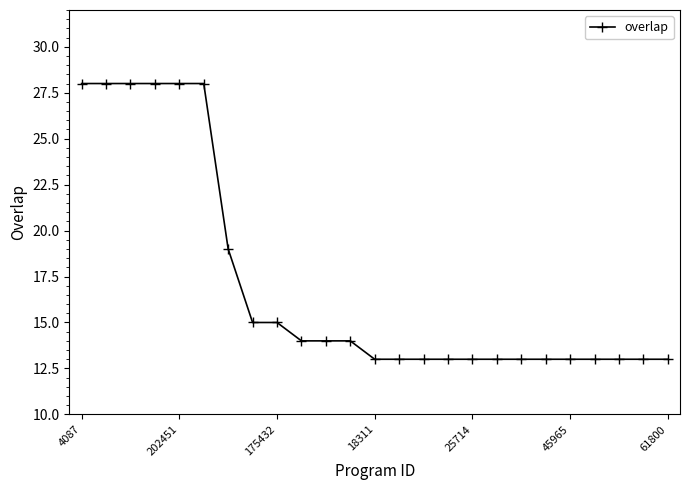

What is the difference between the maximum and minimum values?

15